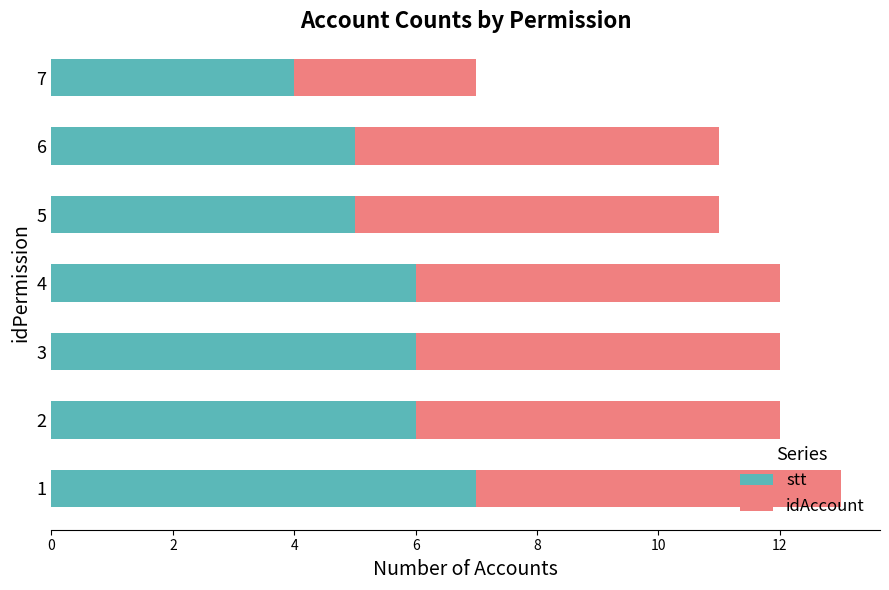

What is the maximum value for stt?

7